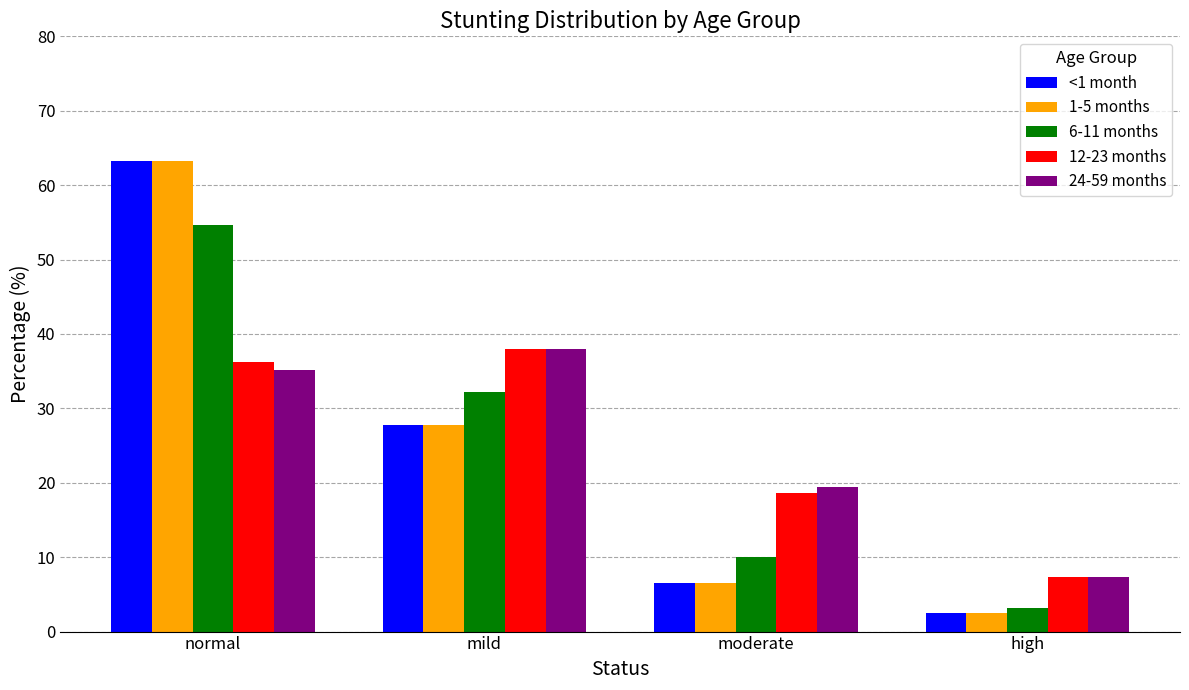

What is the total value across all series at normal?

252.4